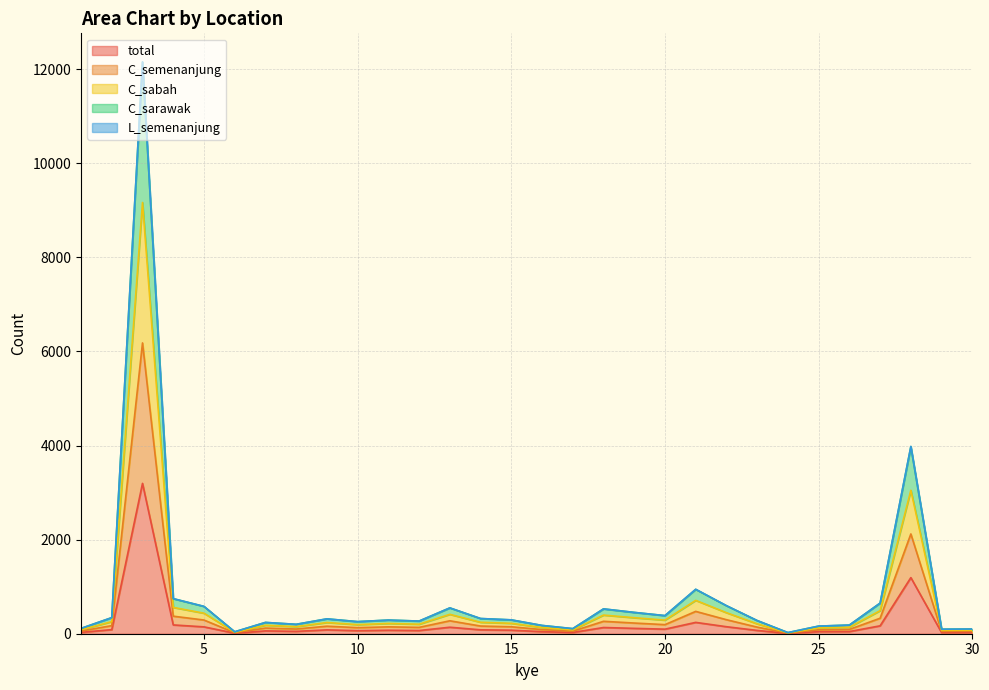

True or false: C_sarawak and total cross at least once.

False